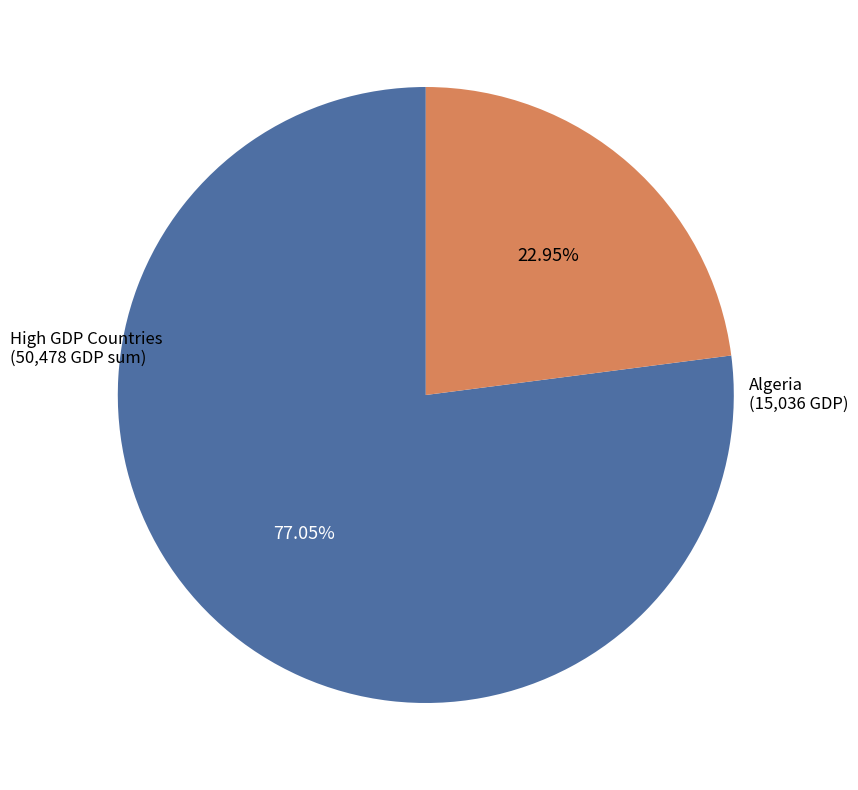

To the nearest percent, what is the average slice percentage?

50%